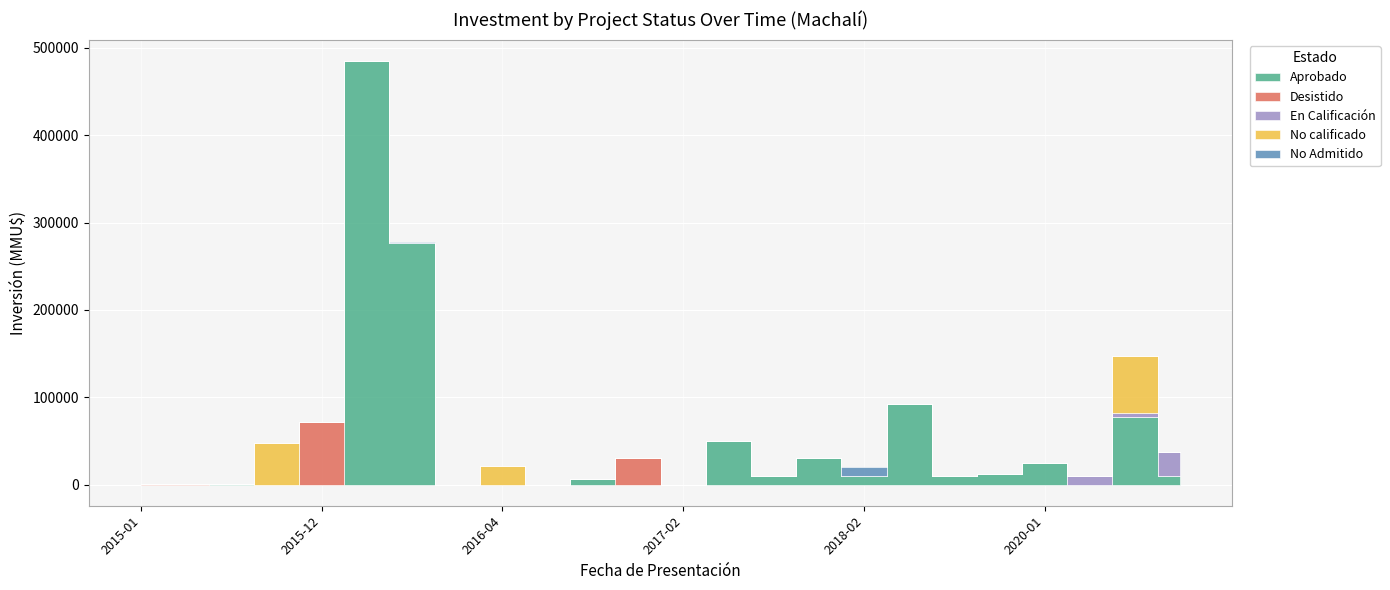

List the labels in order of En Calificación value, largest first.

2021-02, 2020-02, 2021-01, 2015-01, 2015-06, 2015-10, 2015-11, 2015-12, 2016-01, 2016-02, 2016-03, 2016-04, 2016-05, 2016-06, 2017-01, 2017-02, 2017-03, 2017-04, 2018-01, 2018-02, 2019-01, 2019-02, 2019-03, 2020-01